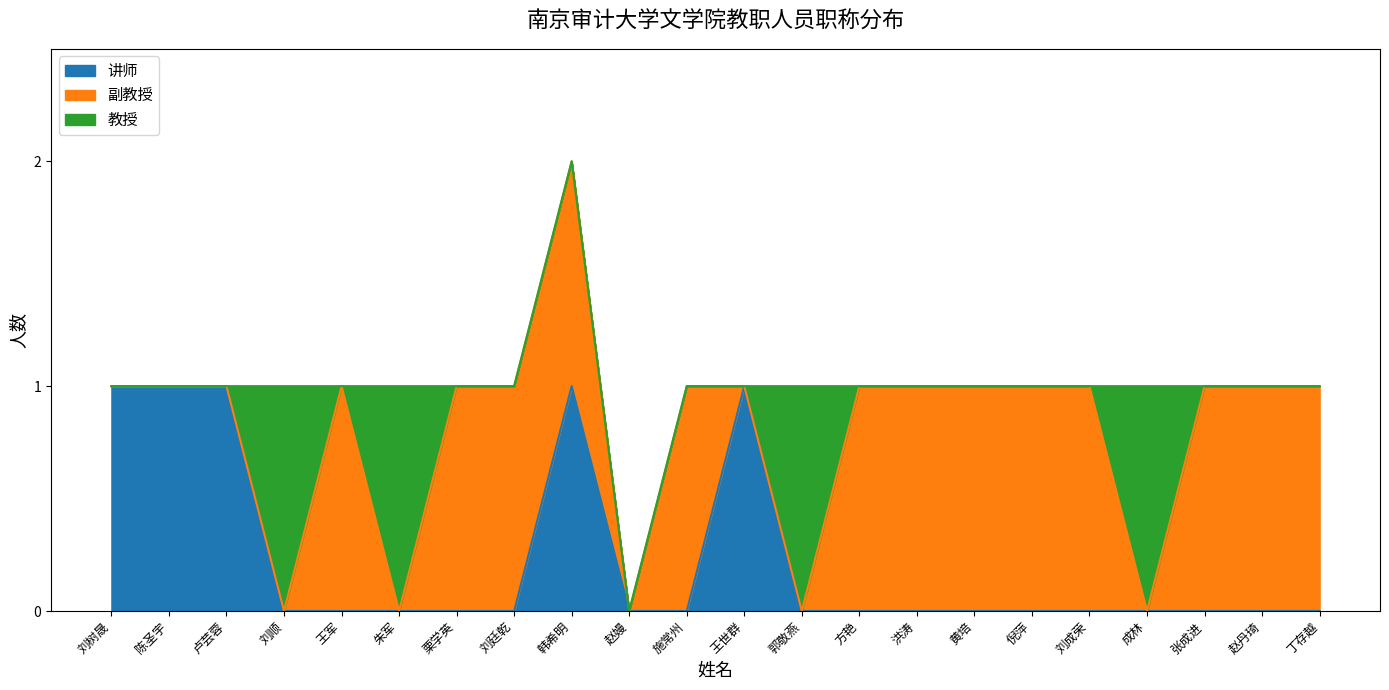

True or false: 讲师 has a value of 1 at 王世群.

True